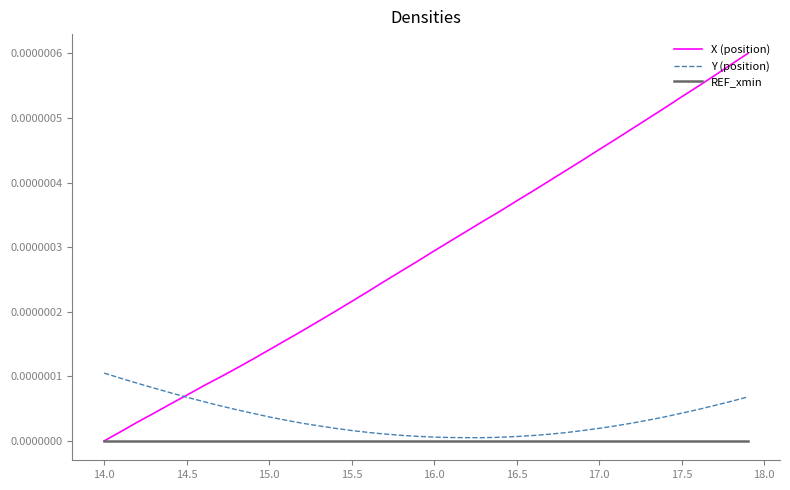

Which series has the largest total across all categories?

X (position)